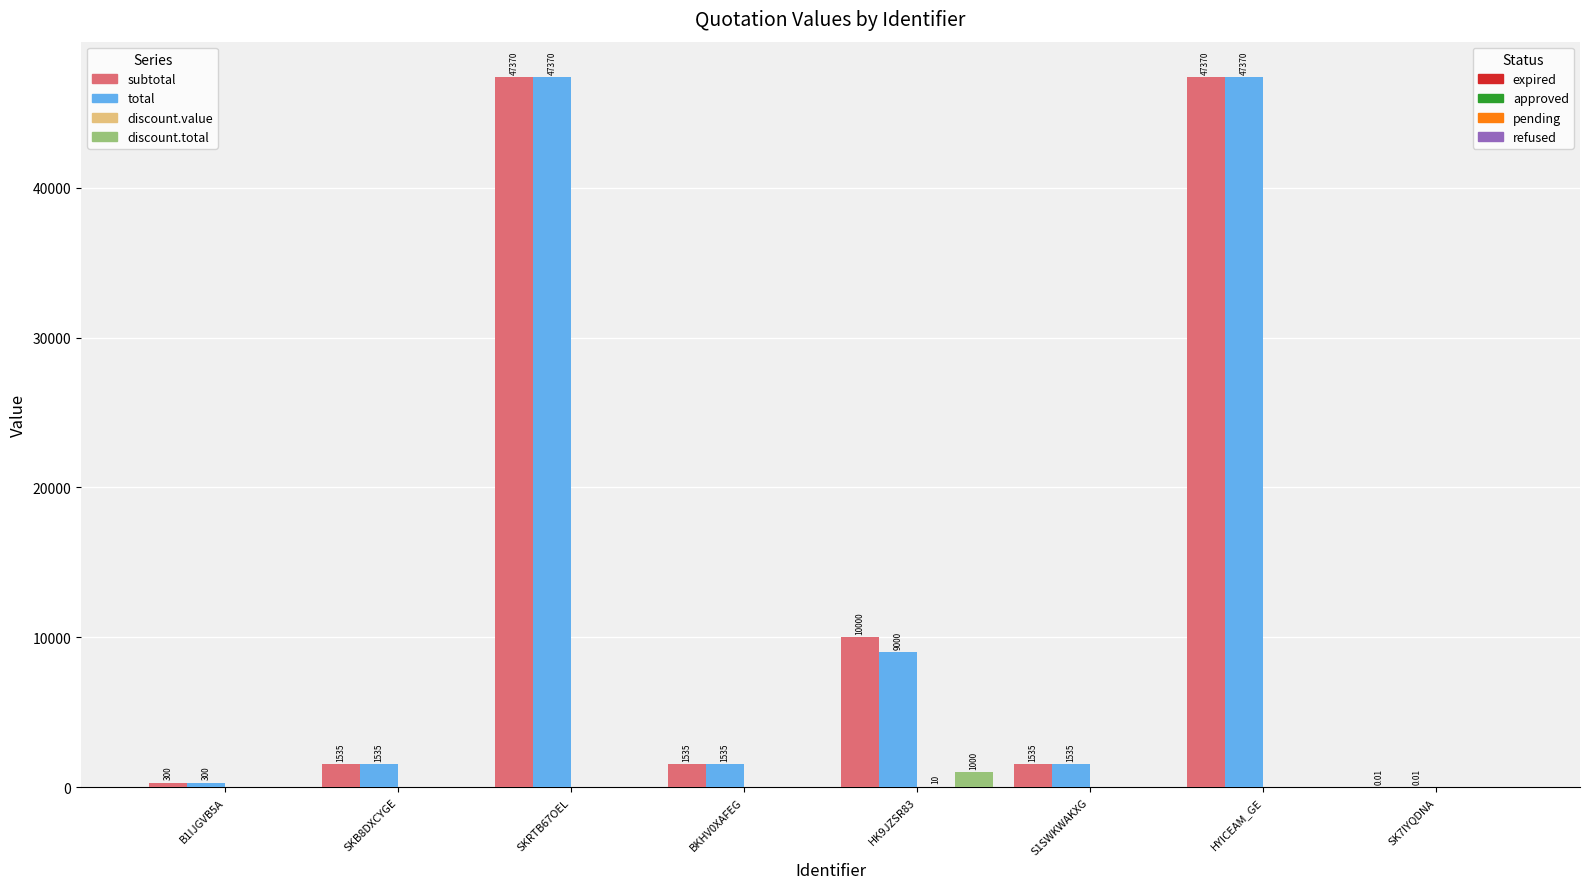

What position from the right is SK7IYQDNA?

1